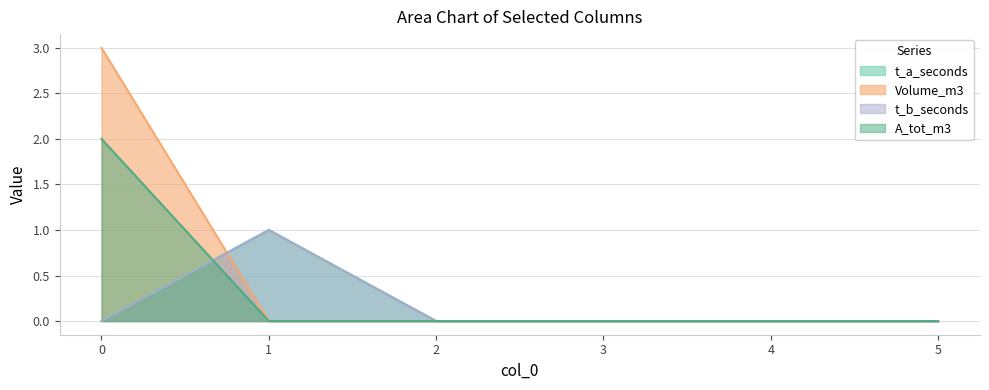

True or false: t_a_seconds and t_b_seconds cross at least once.

False